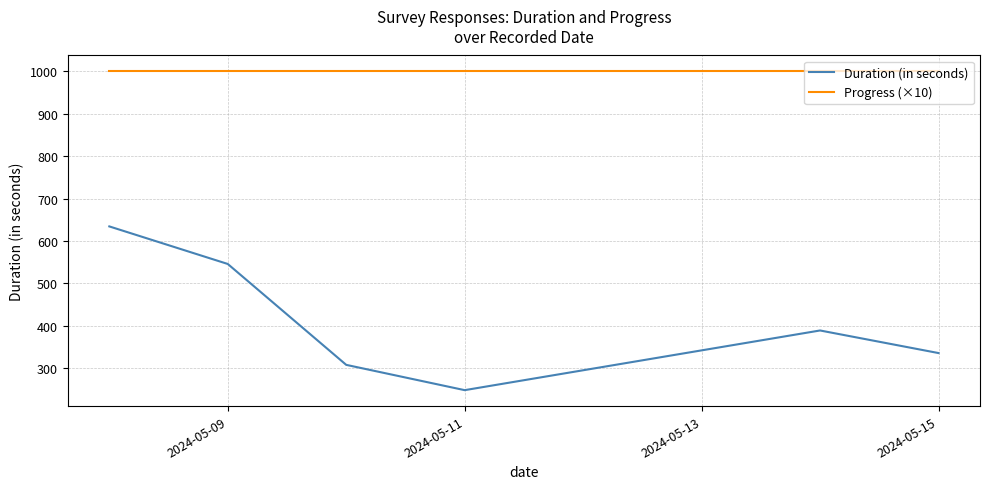

Count the number of data series in this chart.

2